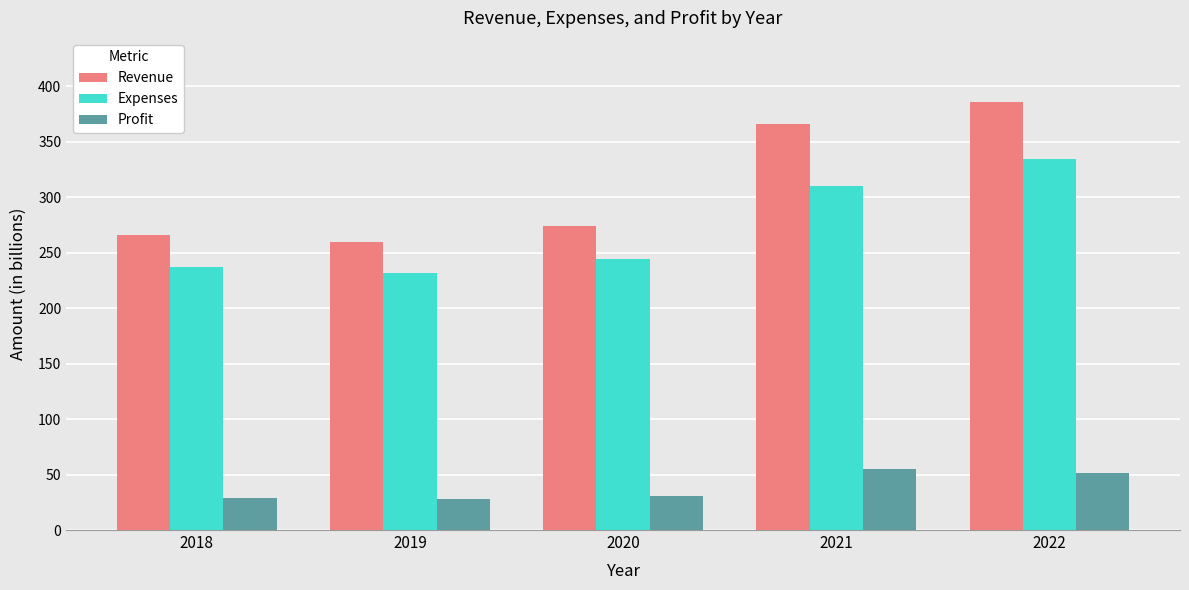

Which series has the widest spread of values?

Revenue